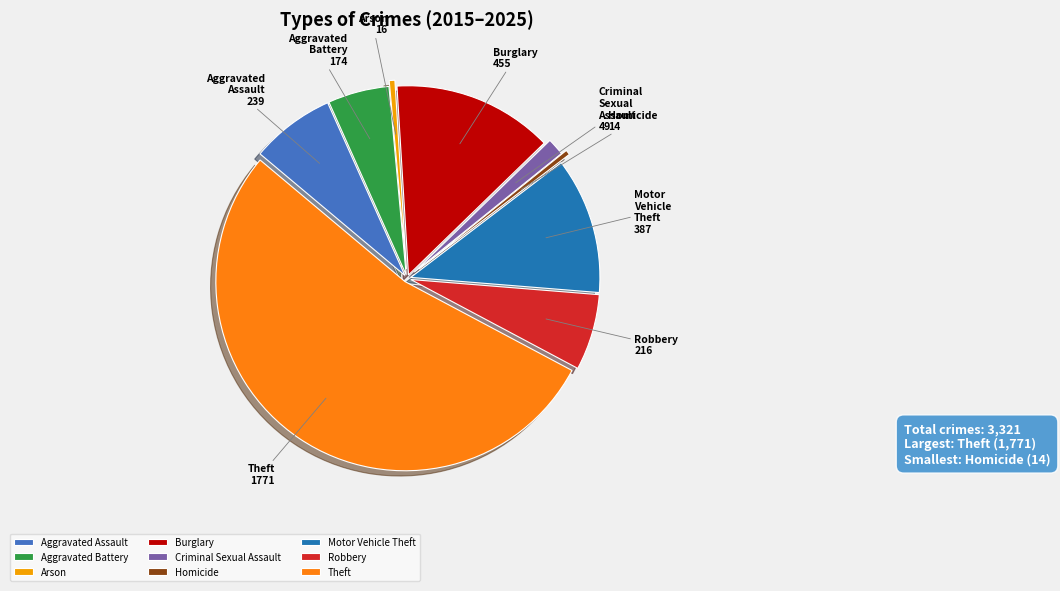

How many segments does this pie chart have?

9